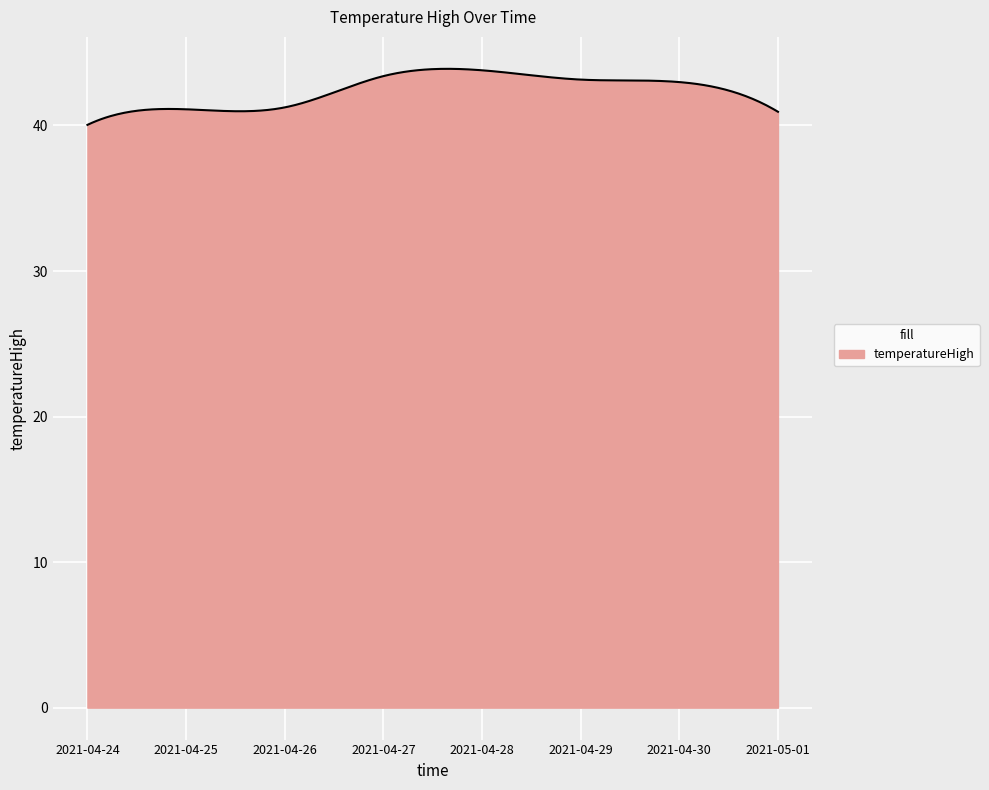

How many distinct data groups are displayed?

1